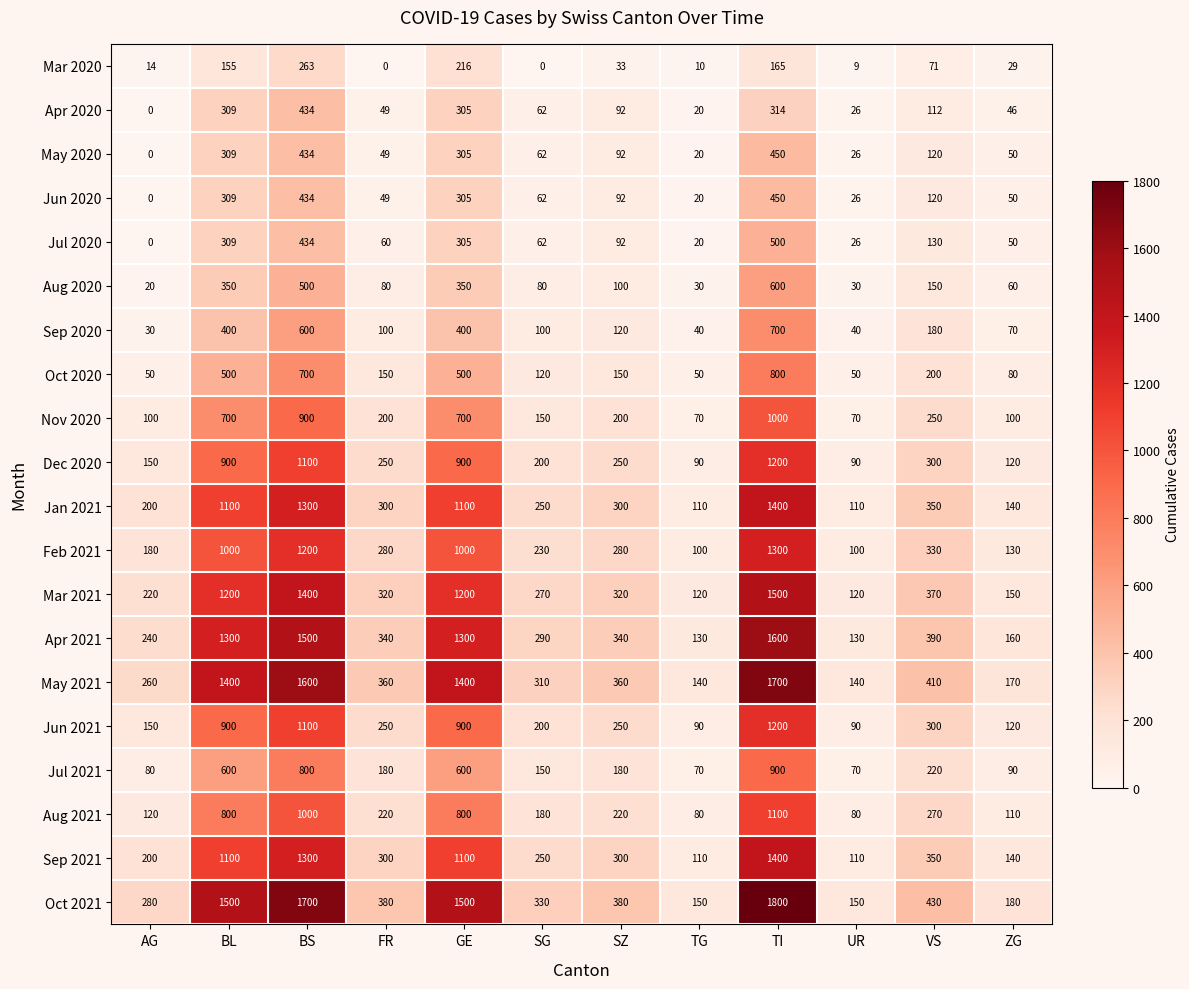

What is the sum of all Feb 2021 values?

6130